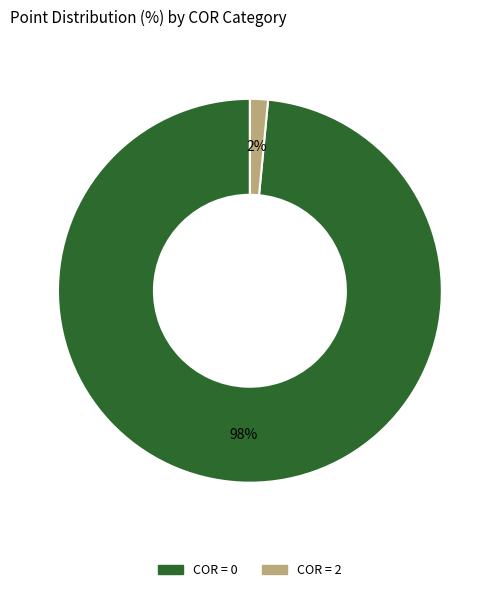

Is there a majority slice in this chart?

Yes